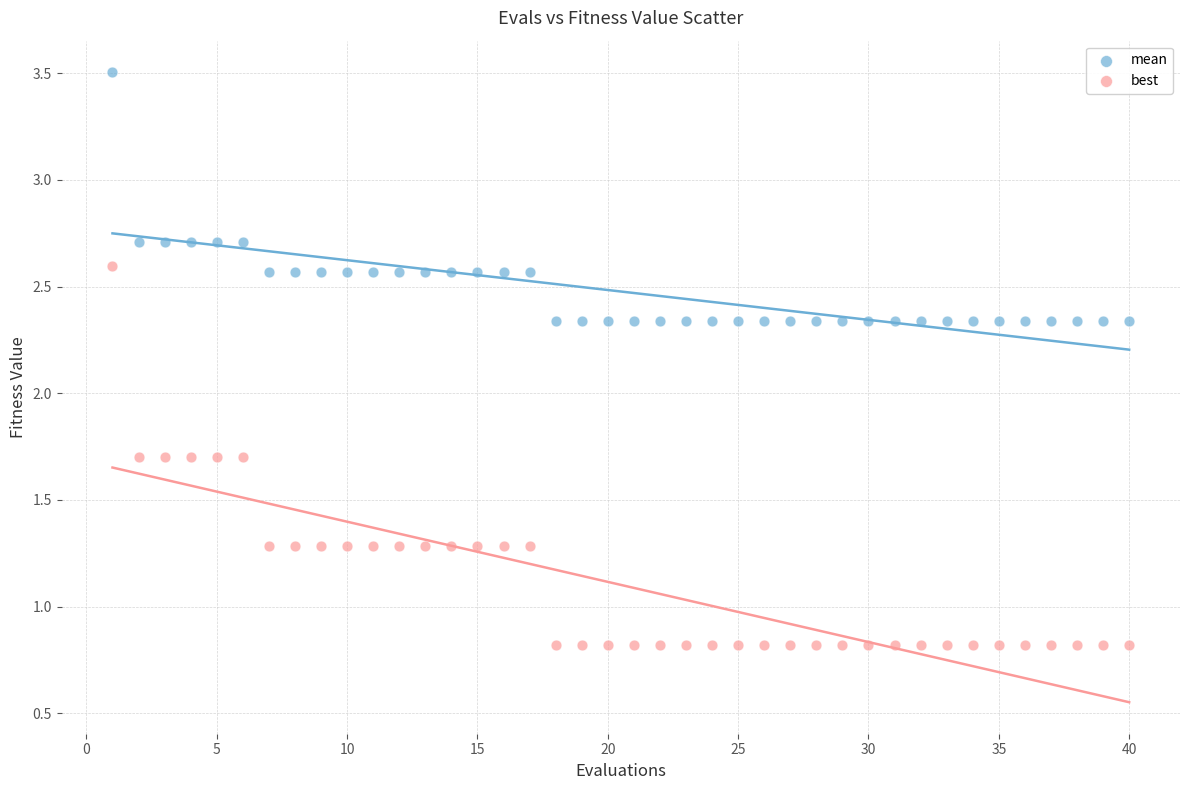

Which series has the widest spread of Y values?

best